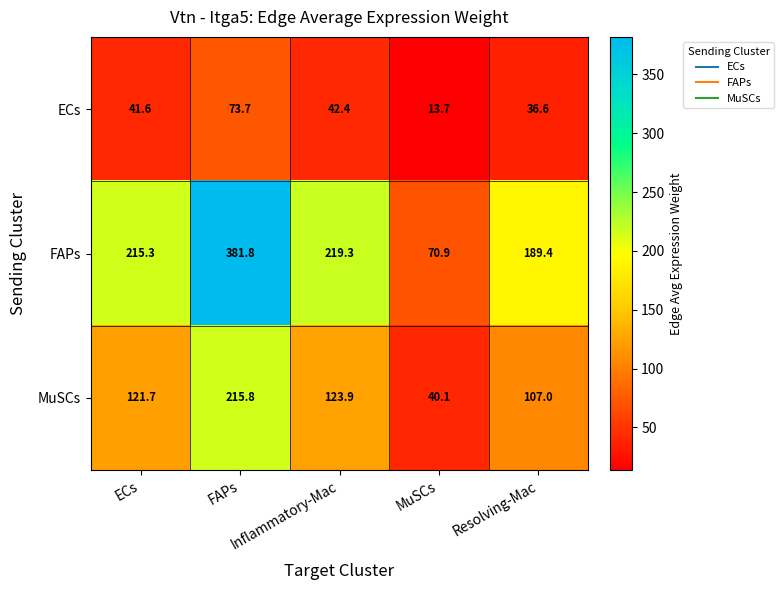

At how many categories does at least one series exceed 184?

4